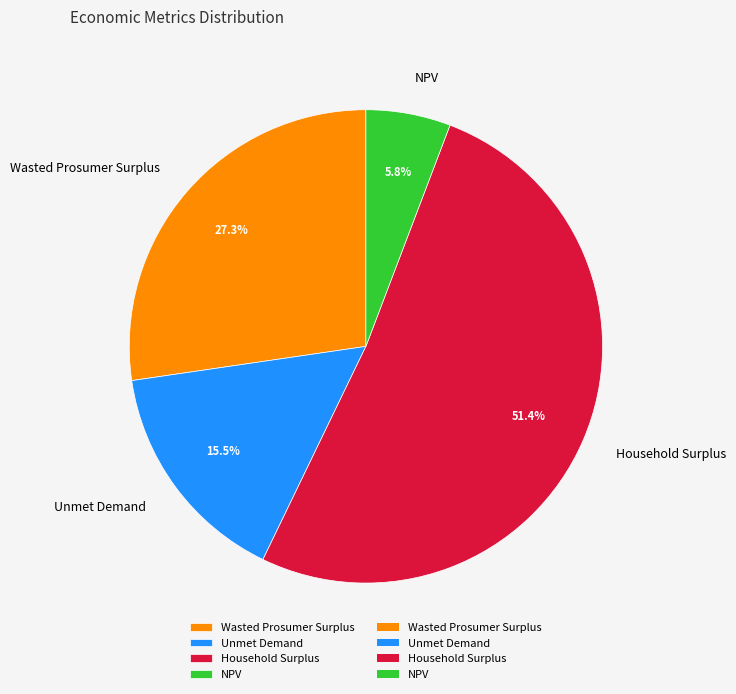

Which has a higher value, Wasted Prosumer Surplus or Unmet Demand?

Wasted Prosumer Surplus